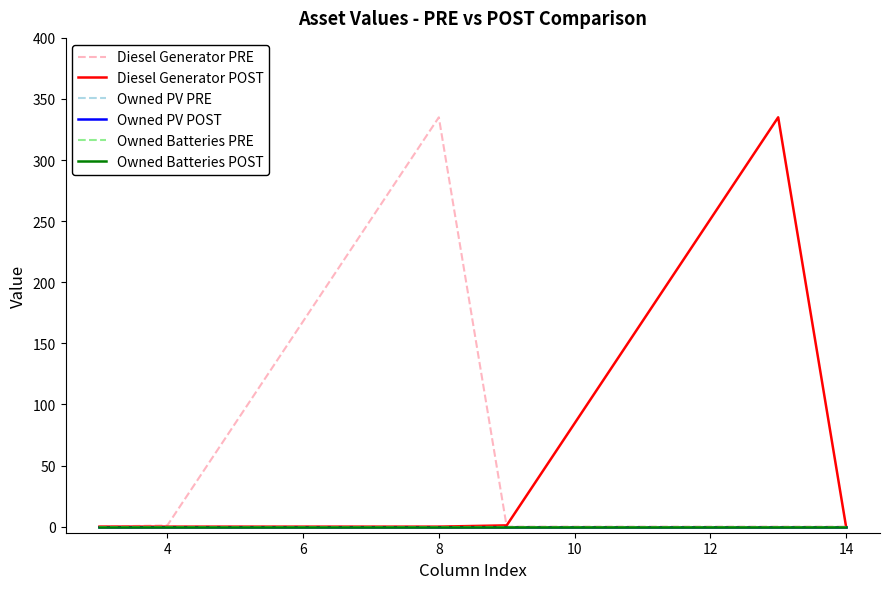

Is this an area chart (filled region under the line)?

No